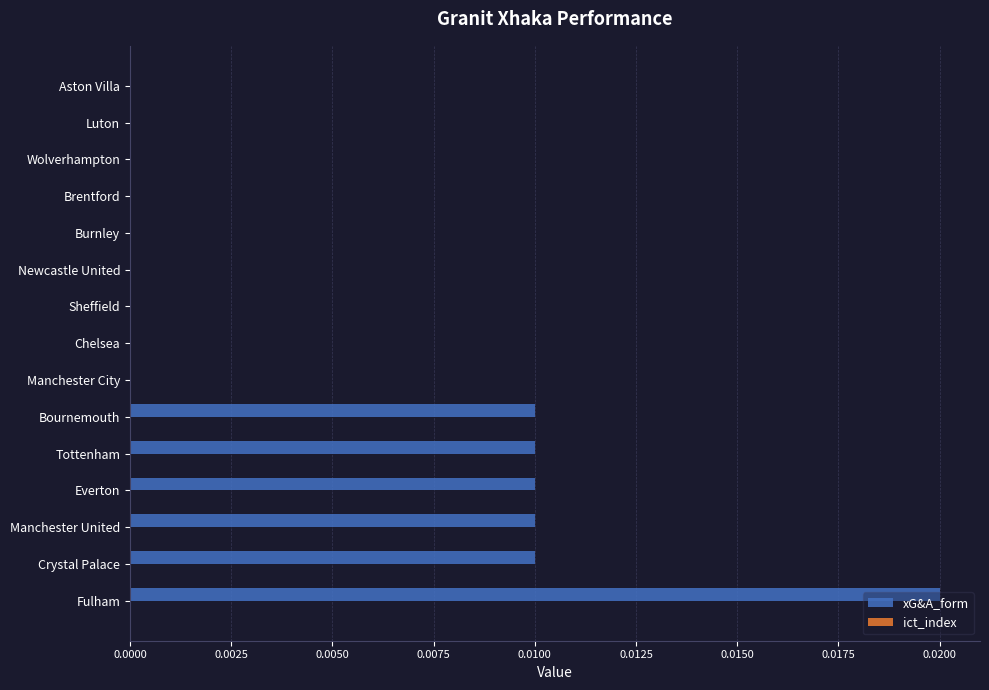

Is it true that the value at Brentford is 0.0?

True